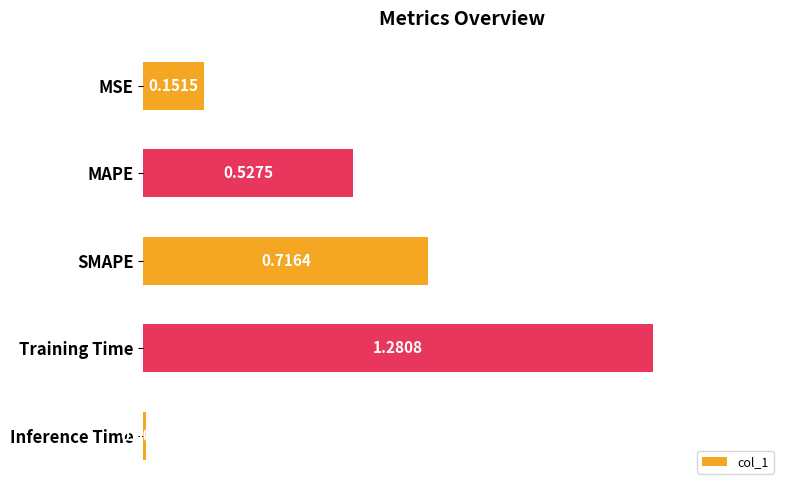

List the labels in order of value, smallest first.

Inference Time, MSE, MAPE, SMAPE, Training Time